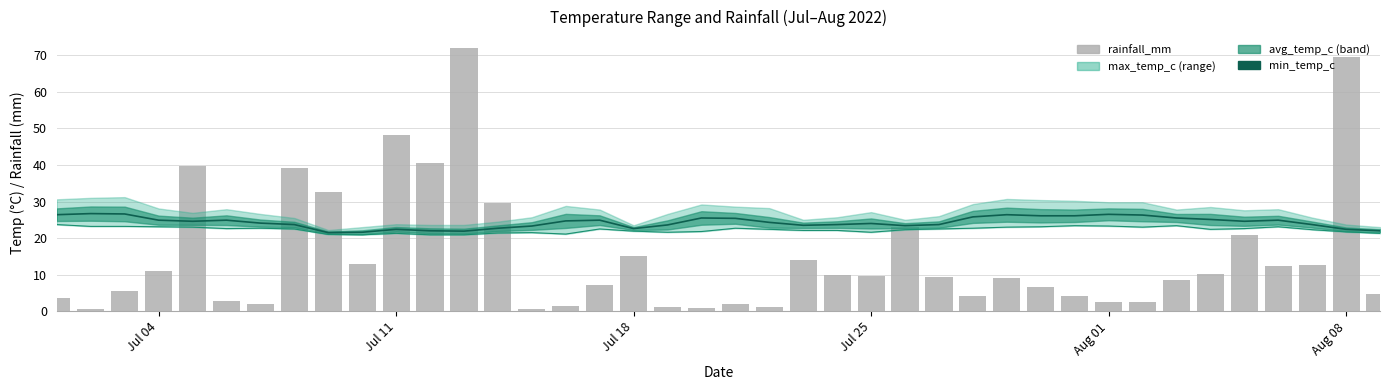

The value of rainfall_mm at 15 is 2.0. True or false?

False